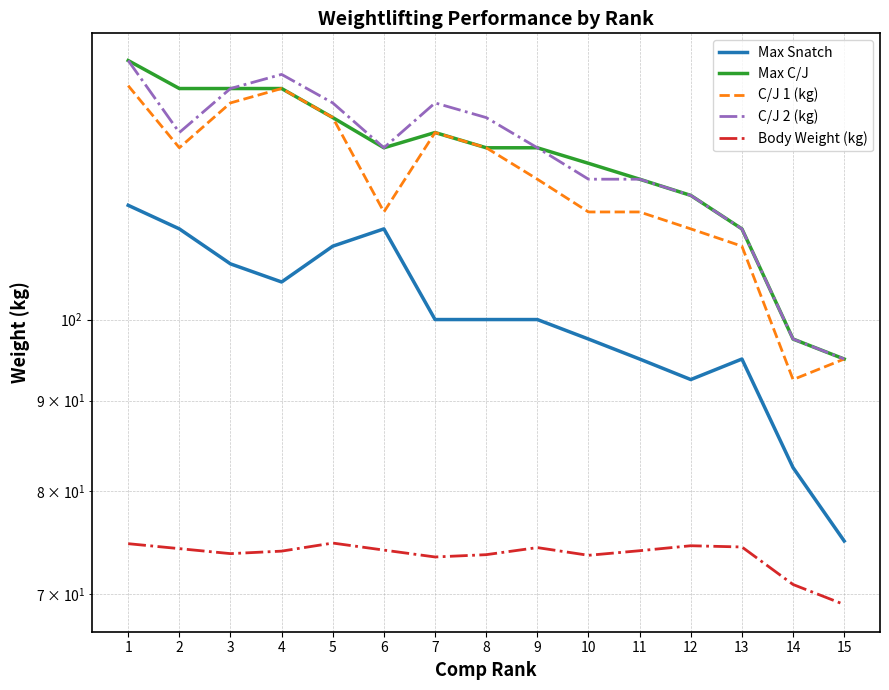

Which category has the lowest value in the C/J 2 (kg) series?

15